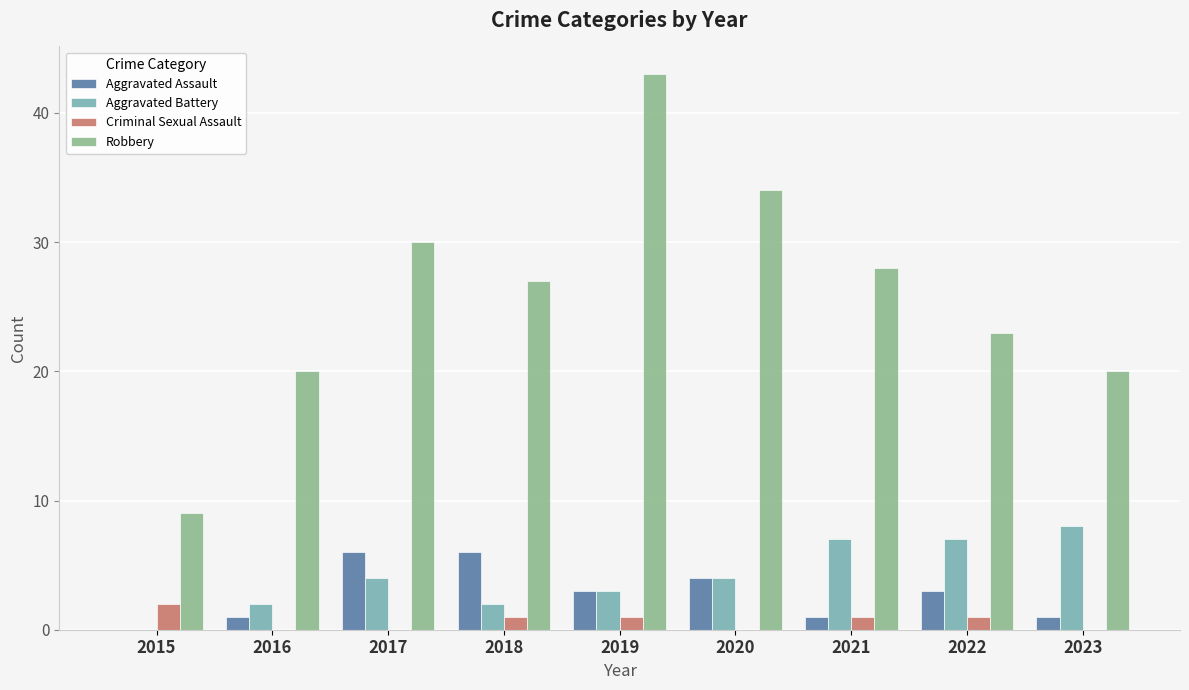

Which series changed the most between 2015 and 2017?

Robbery